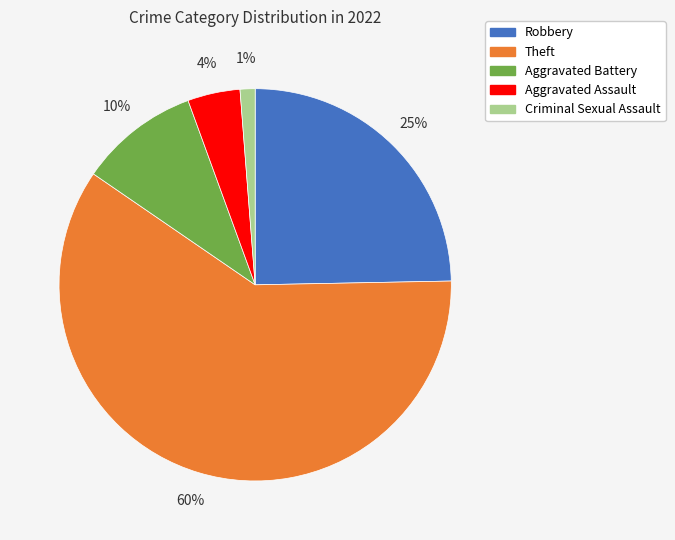

Does any single category account for the majority?

Yes